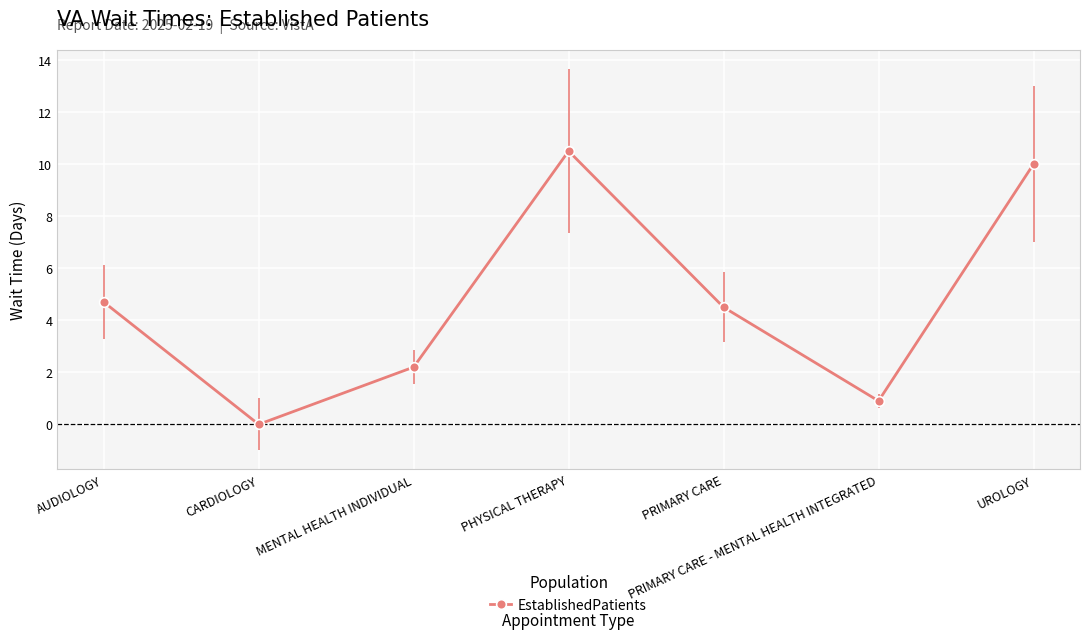

Count the number of categories in the chart.

7